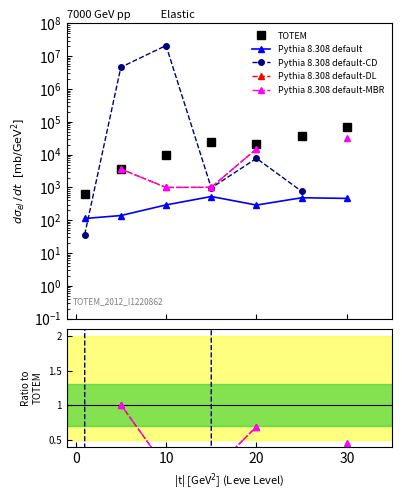

How many categories are shown in the chart?

7